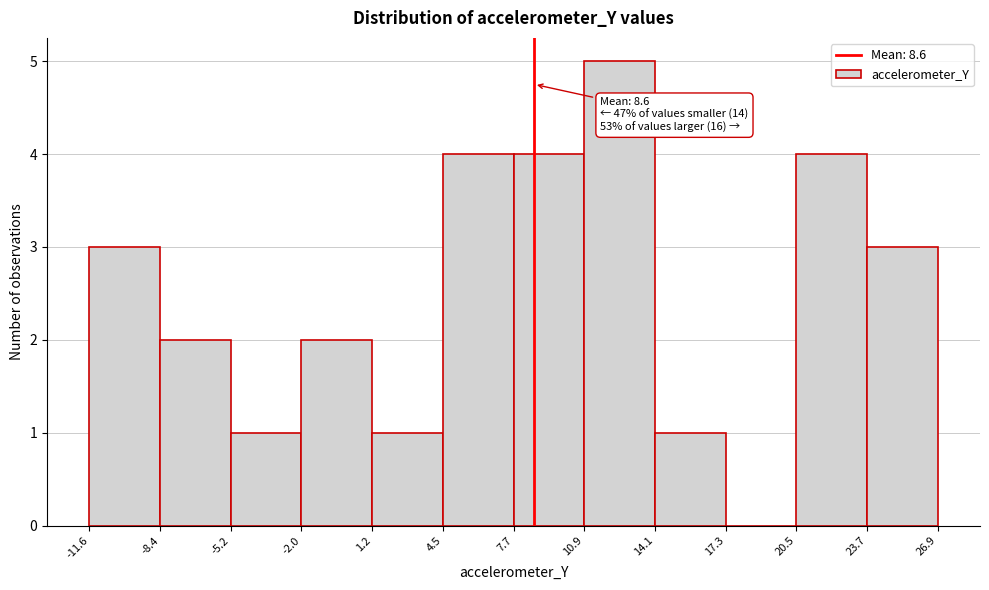

Which range on the x-axis has the tallest bar?

10.9 to 14.1